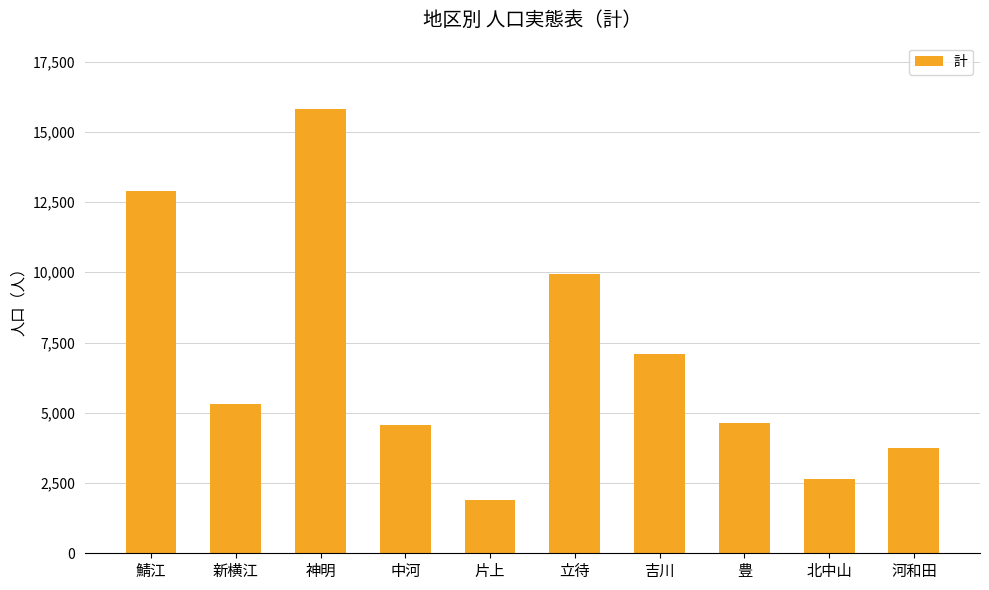

Are the bars horizontal?

No